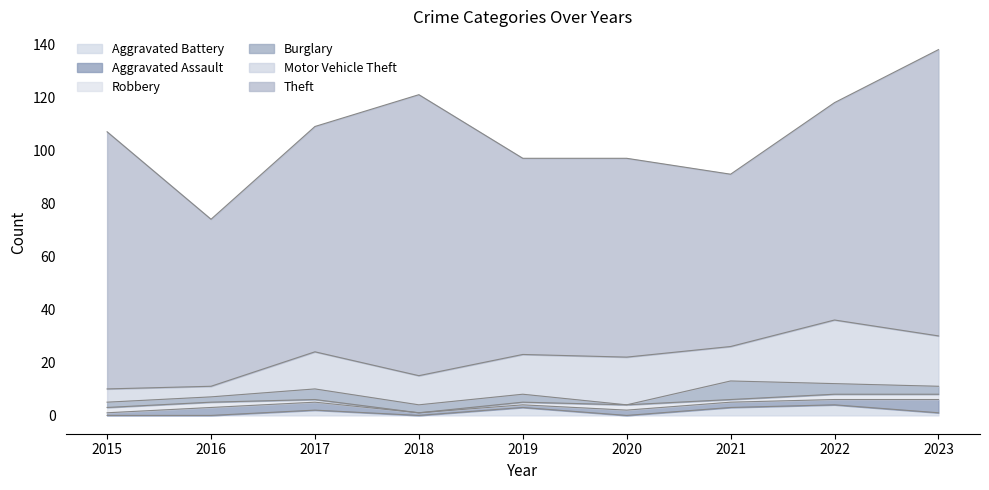

Which category has the lowest value in the Aggravated Assault series?

2015